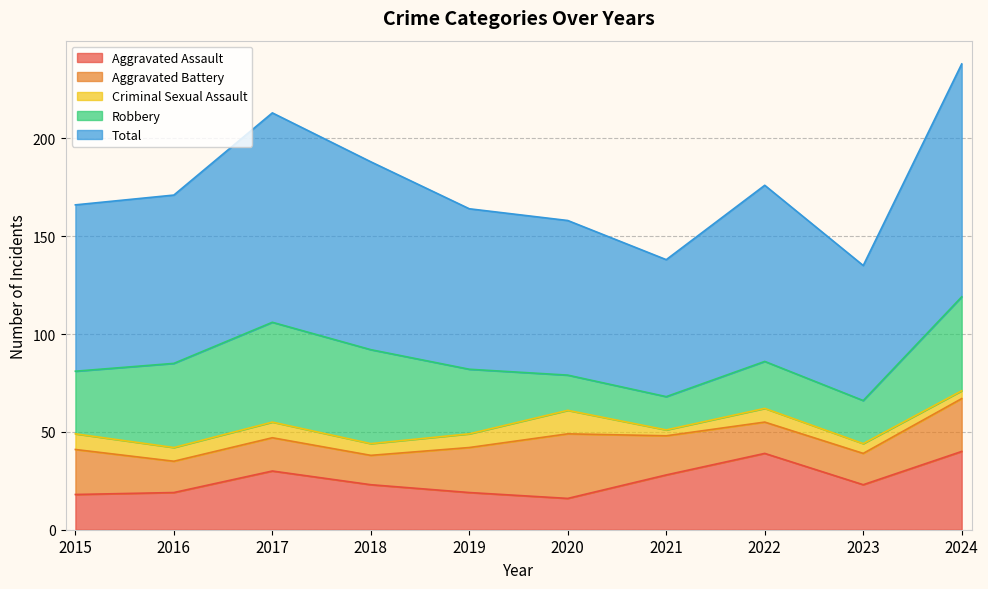

The value of Robbery at 2018 is 16. True or false?

False